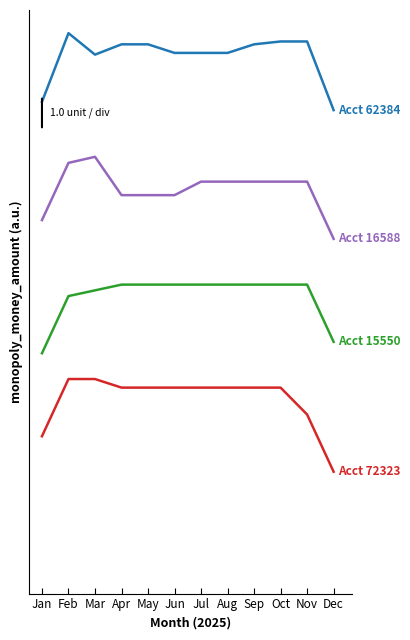

Is this an area chart (filled region under the line)?

No